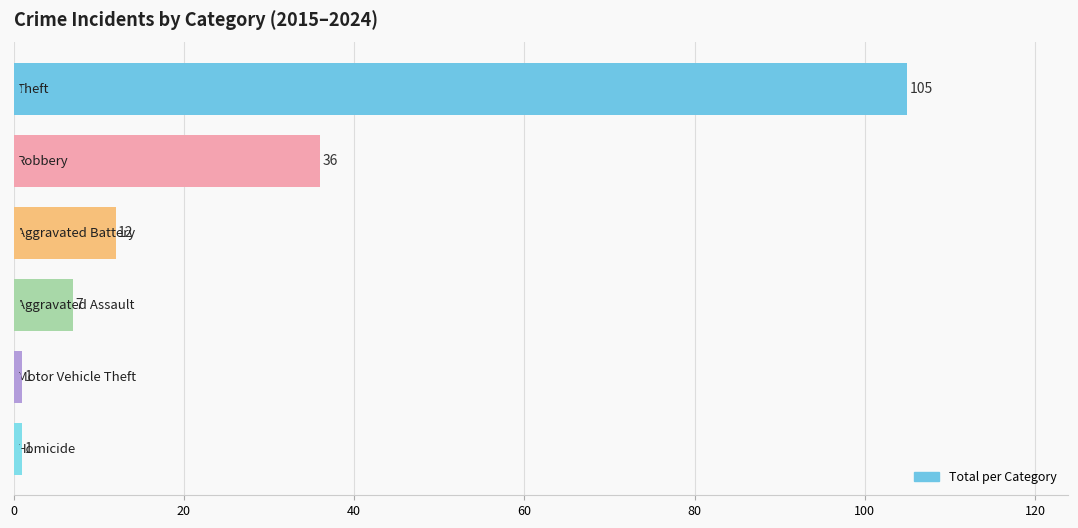

What is the average value?

27